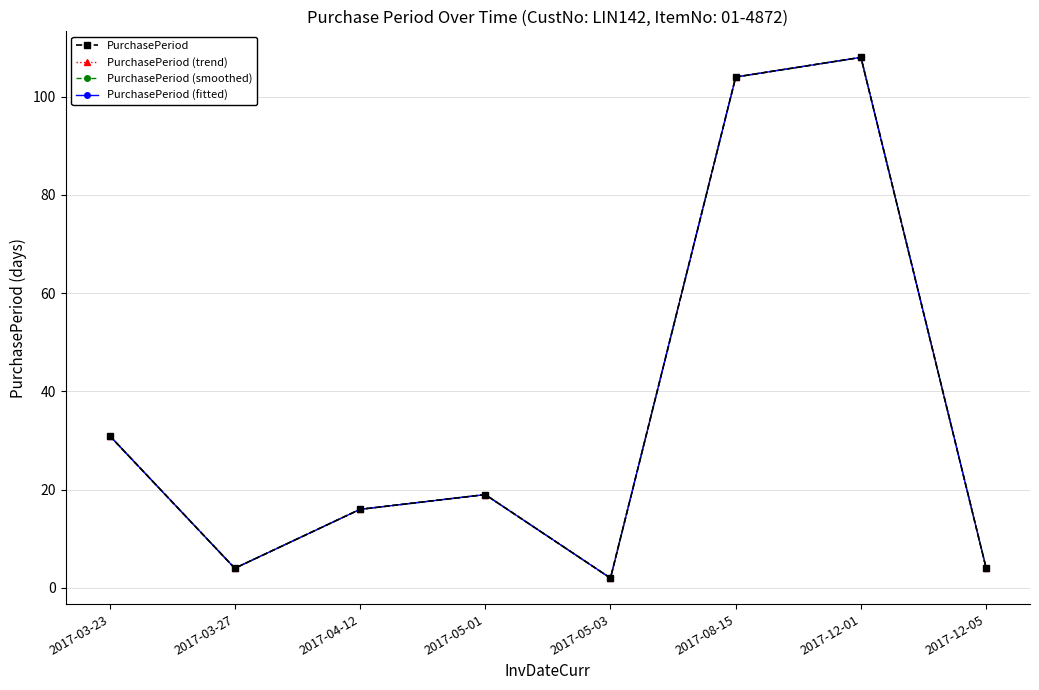

True or false: PurchasePeriod (fitted) has more than 1 points higher than both neighbors.

True